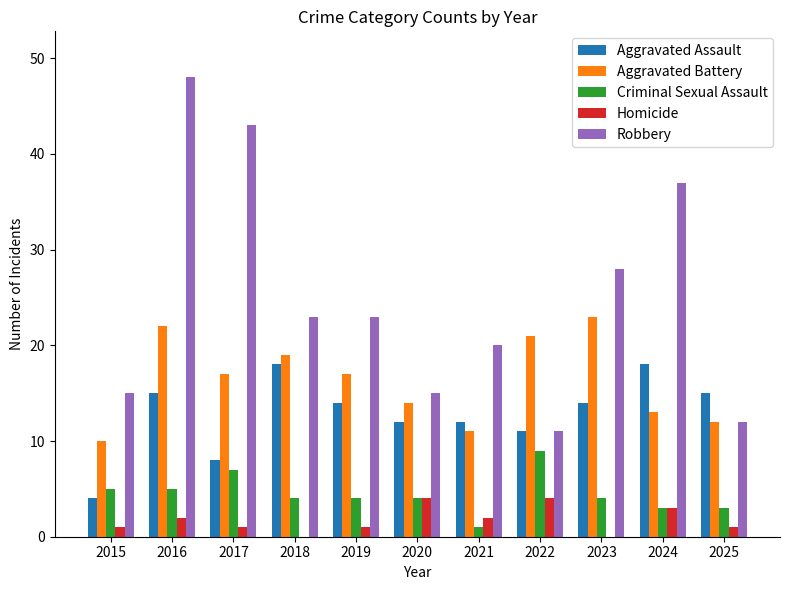

The value of Aggravated Battery at 2018 is 19. True or false?

True